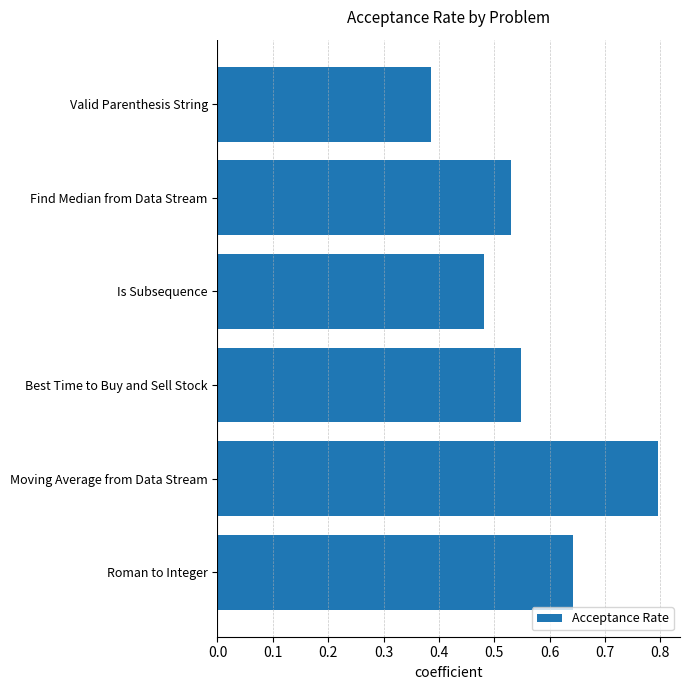

True or false: the data shows 0.8 at Best Time to Buy and Sell Stock.

False